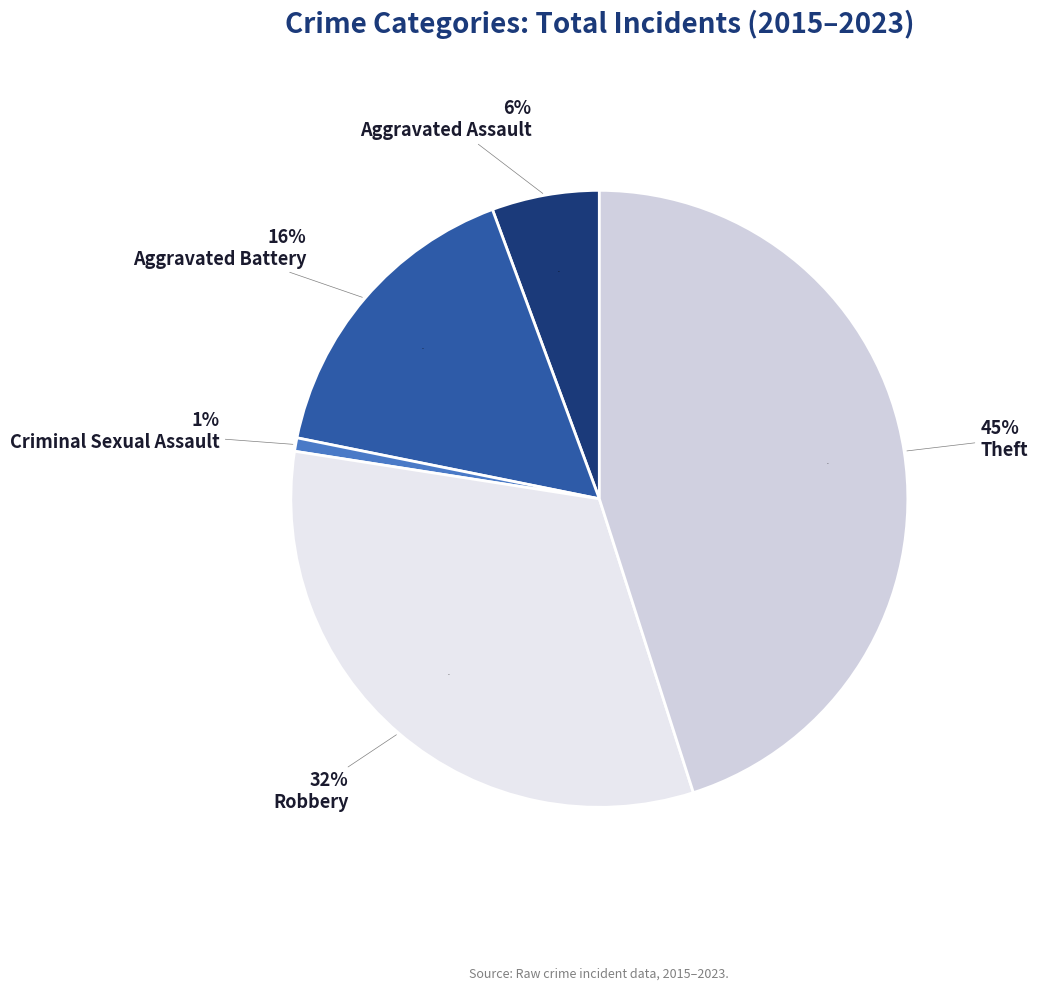

Does any single category account for the majority?

No